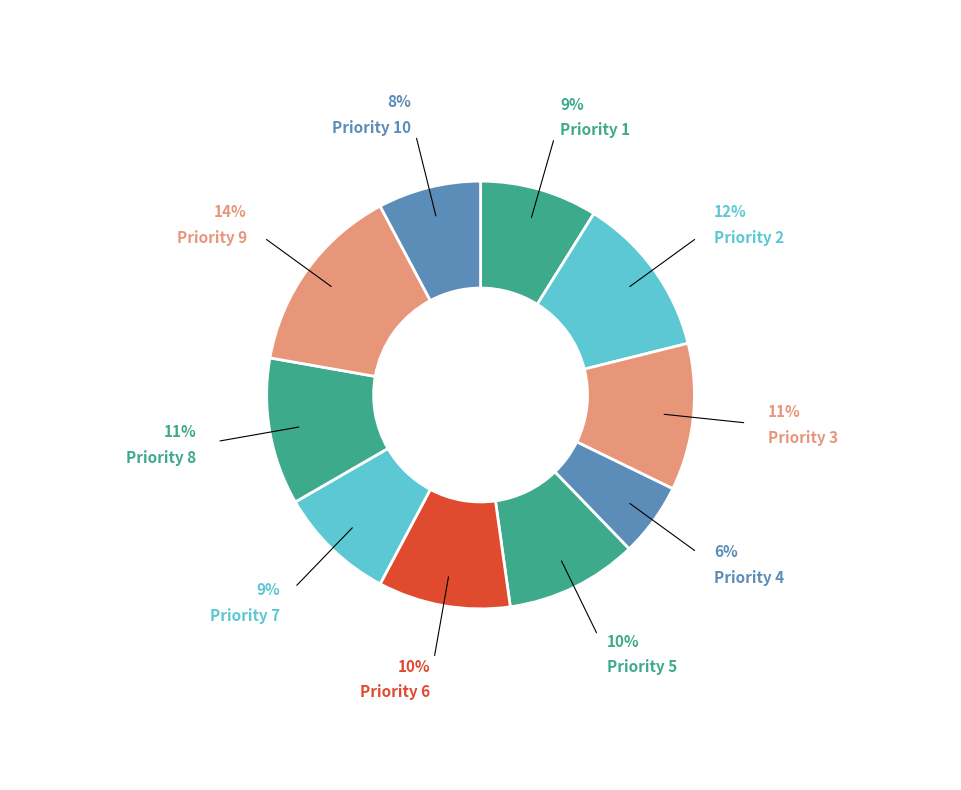

Which category has the biggest portion of the pie?

Priority 9